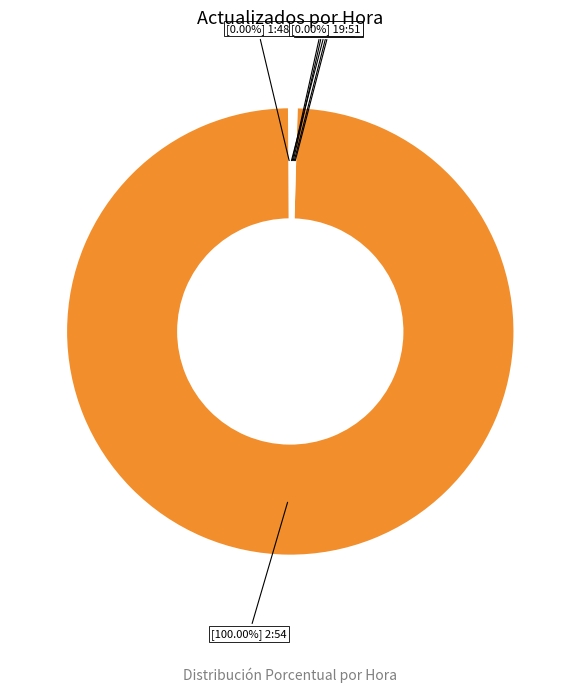

To the nearest percent, what is the difference between the largest and smallest slice percentages?

100%